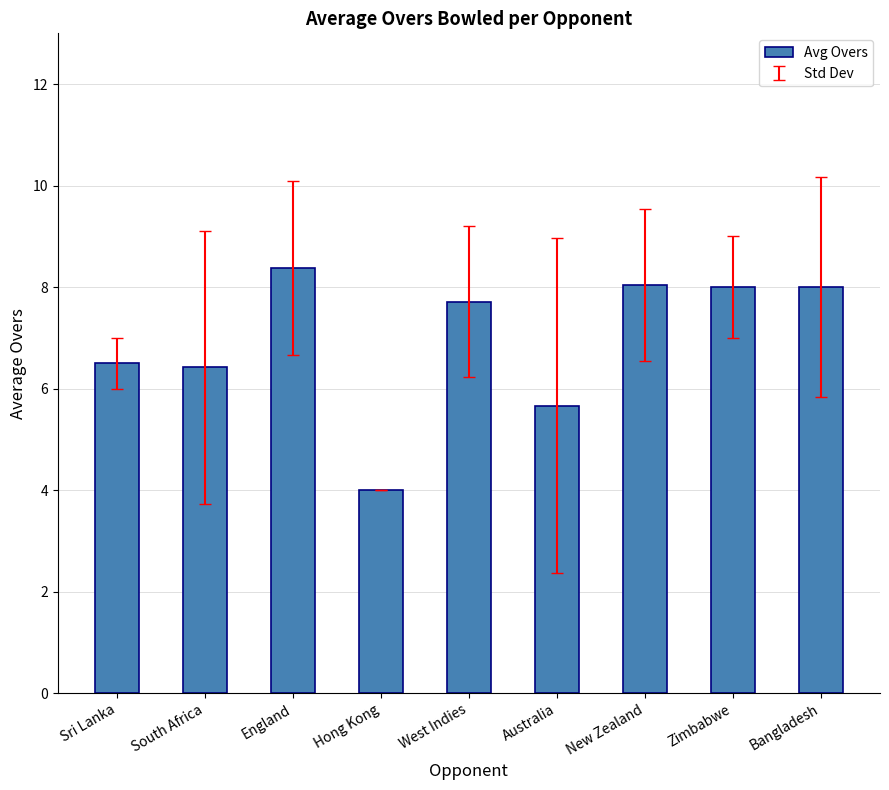

The chart shows a value of 5.1 at New Zealand. True or false?

False